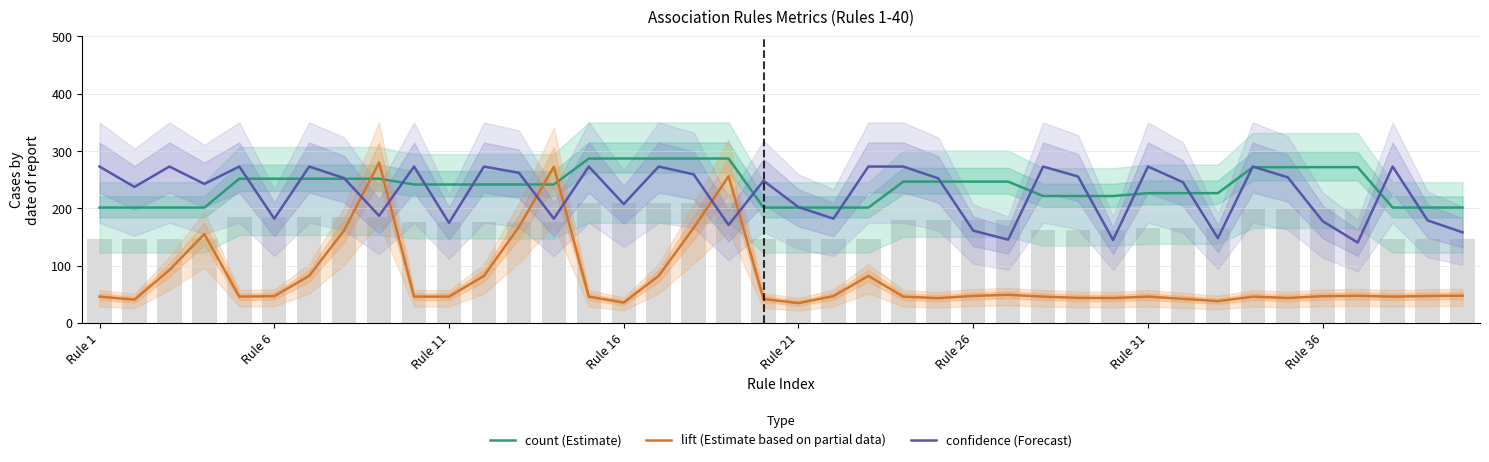

Reading left to right, extract all data points from this chart.

count (Estimate): 201.4	201.4	201.4	201.4	251.8	251.8	251.8	251.8	251.8	241.7	241.7	241.7	241.7	241.7	287.0	287.0	287.0	287.0	287.0	201.4	201.4	201.4	201.4	246.7	246.7	246.7	246.7	221.5	221.5	221.5	226.6	226.6	226.6	271.9	271.9	271.9	271.9	201.4	201.4	201.4
lift (Estimate based on partial data): 46.0	40.8	92.4	155.3	46.0	46.9	82.3	161.7	280.0	46.0	46.0	82.3	167.7	272.5	46.0	35.6	82.3	166.0	256.1	41.8	34.7	46.9	82.3	46.0	43.3	47.3	49.2	46.0	43.9	43.6	46.0	42.2	38.1	46.0	43.6	46.7	47.5	46.0	47.1	47.7
confidence (Forecast): 273.0	237.4	273.0	242.7	273.0	182.0	273.0	252.8	187.0	273.0	174.7	273.0	262.1	182.0	273.0	207.5	273.0	259.4	171.0	248.2	202.2	182.0	273.0	273.0	252.4	161.2	145.4	273.0	255.6	144.7	273.0	245.7	148.0	273.0	254.2	177.6	140.4	273.0	179.0	158.3